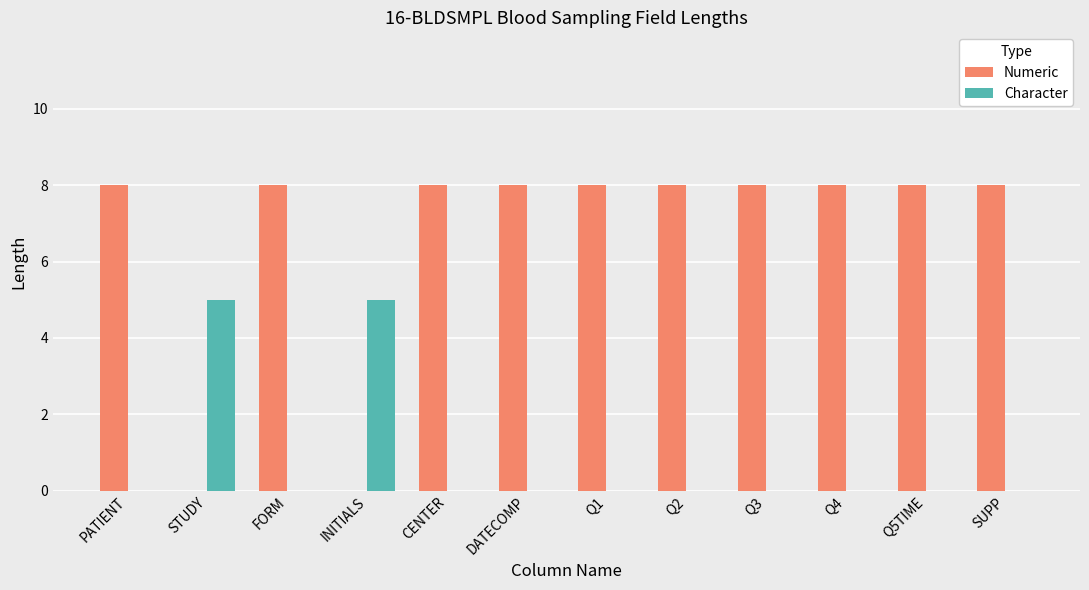

What is the total value across all series at STUDY?

5